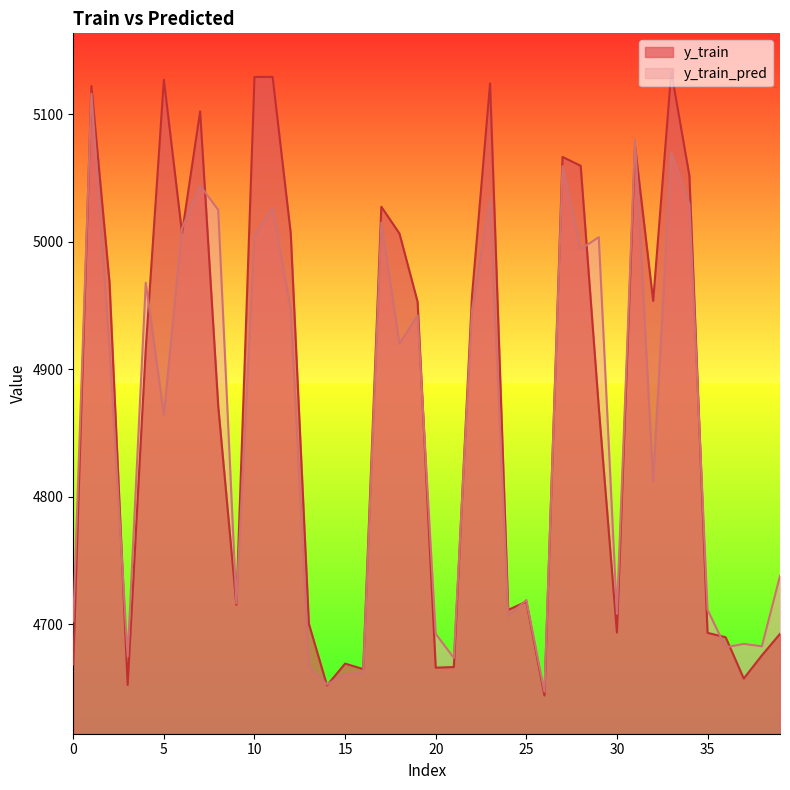

How many values in the y_train_pred series exceed 4916?

20